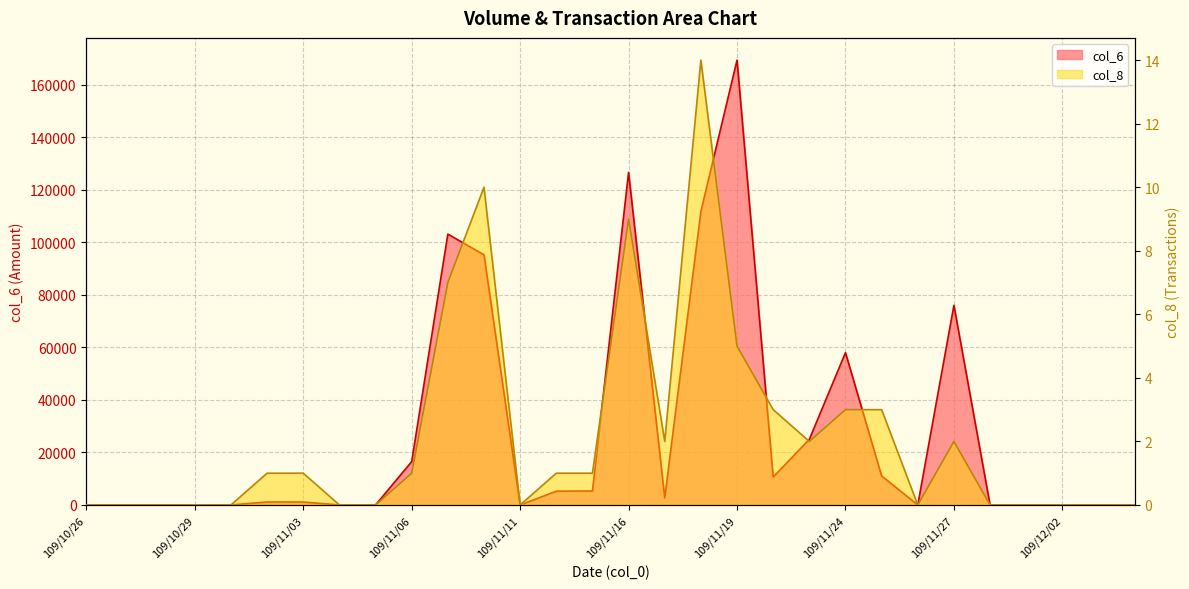

What are all the series names shown in the legend?

col_6, col_8